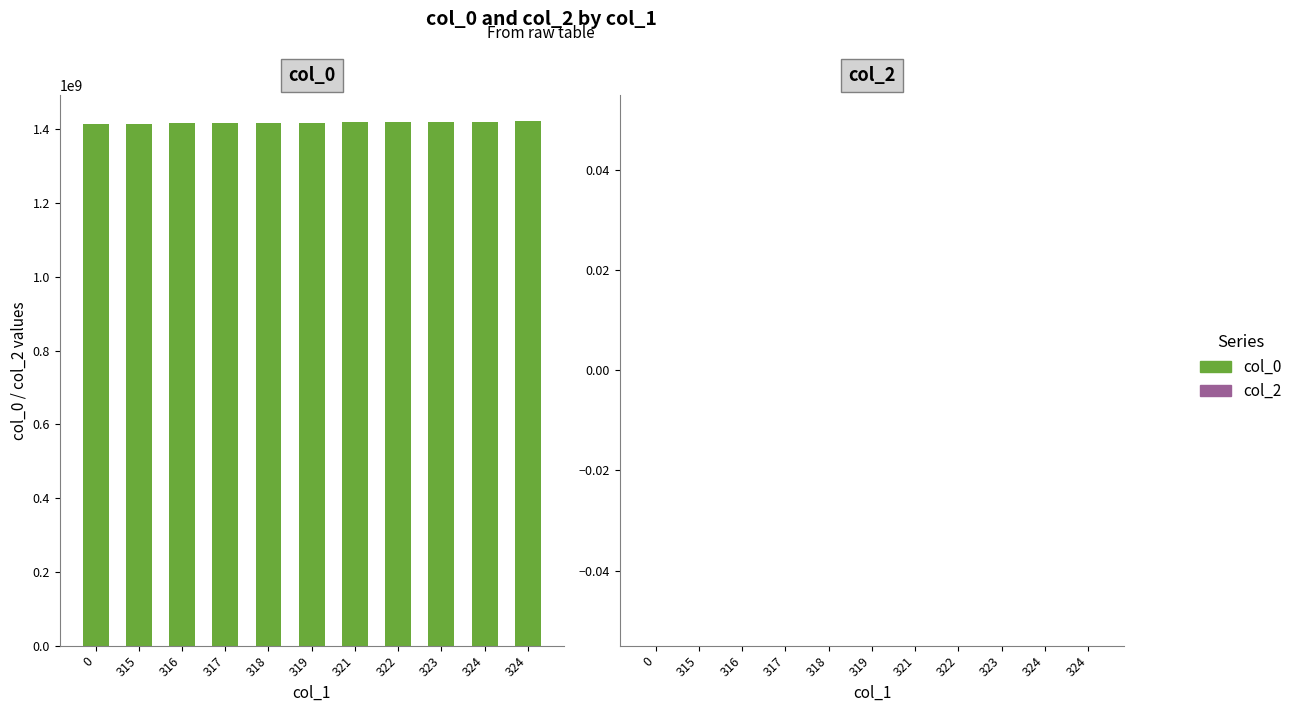

Reading left to right, transcribe all the data shown in this chart.

col_0: 1413561821	1415826484	1416233166	1416841676	1417529124	1417788194	1420736912	1421078895	1421158087	1421172495	1422629788
col_2: 0	0	0	0	0	0	0	0	0	0	0